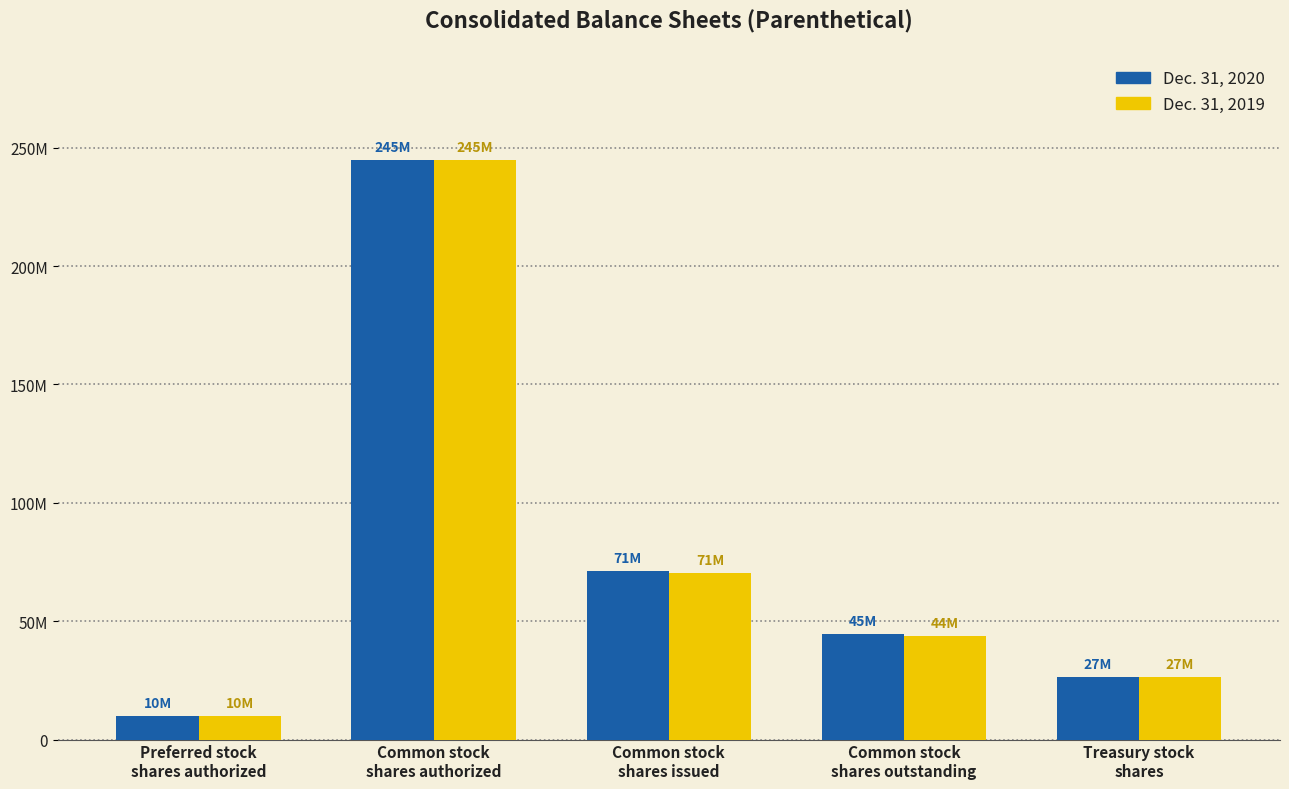

Are the bars grouped side by side (vs. stacked)?

Yes